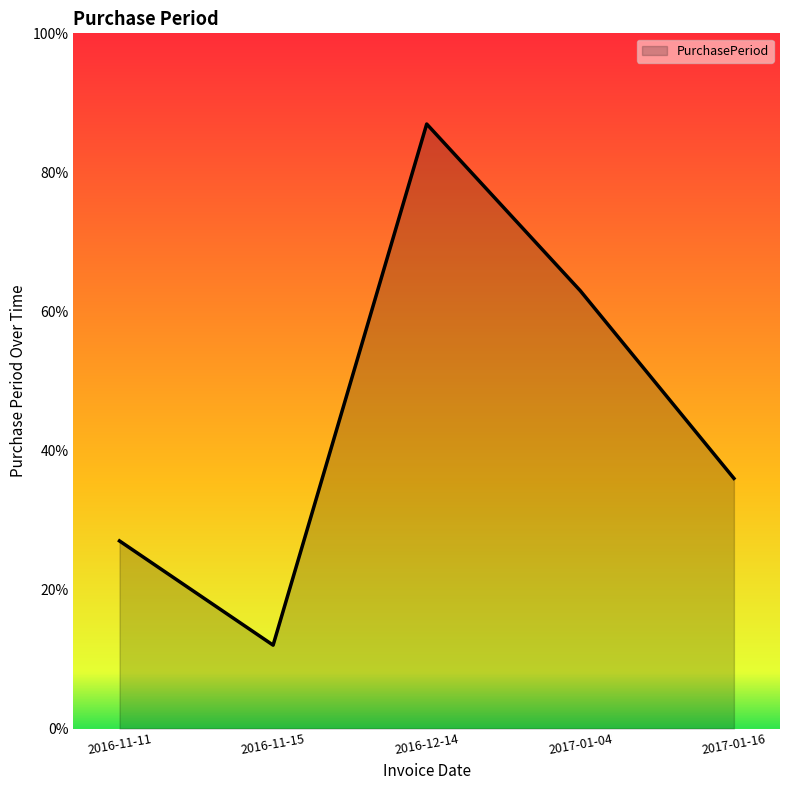

Between 2017-01-16 and 2016-12-14, which is larger?

2016-12-14